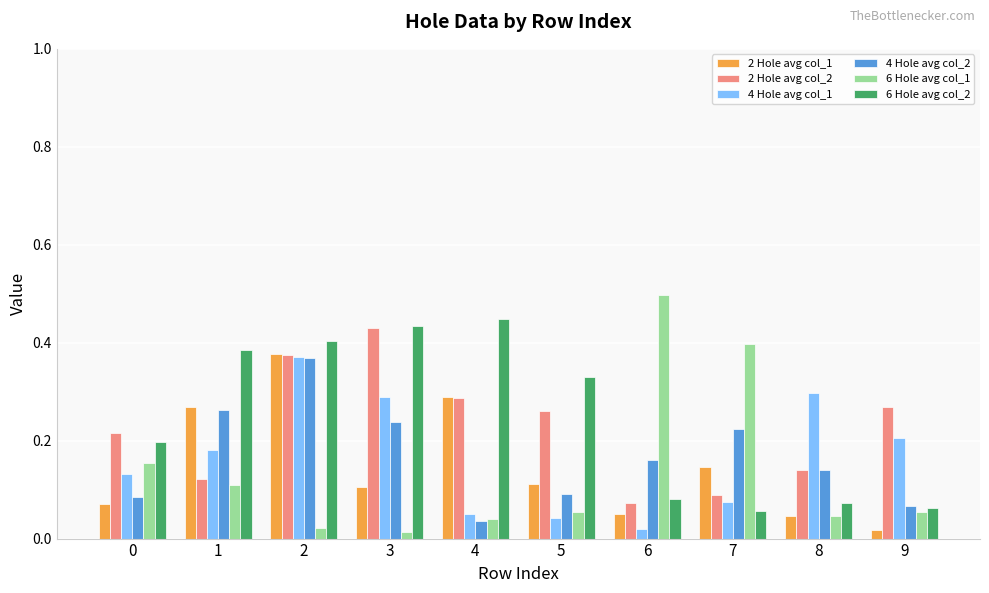

How many bars are there in total?

60